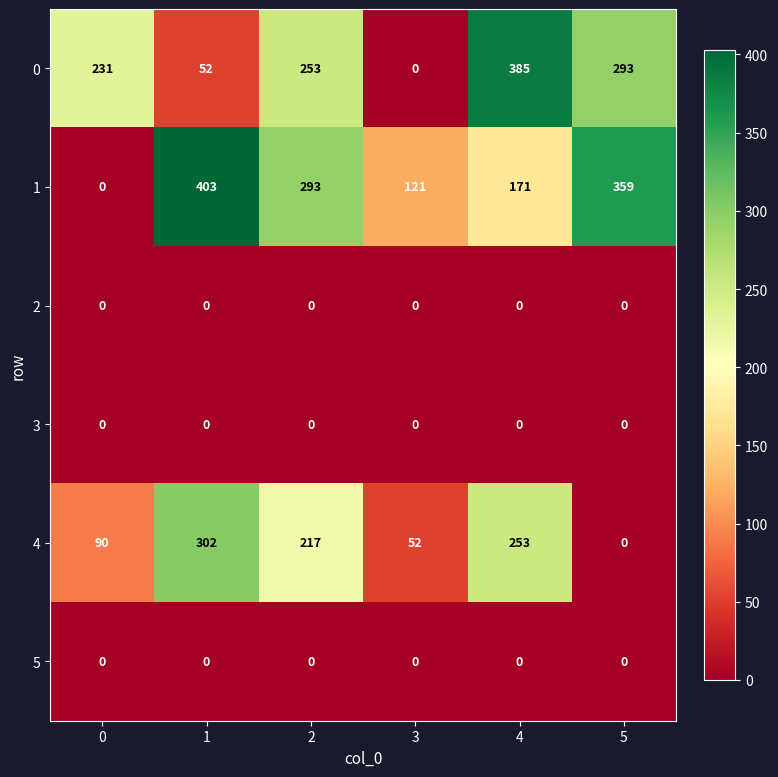

What is the difference between the highest and lowest values at 1?

403